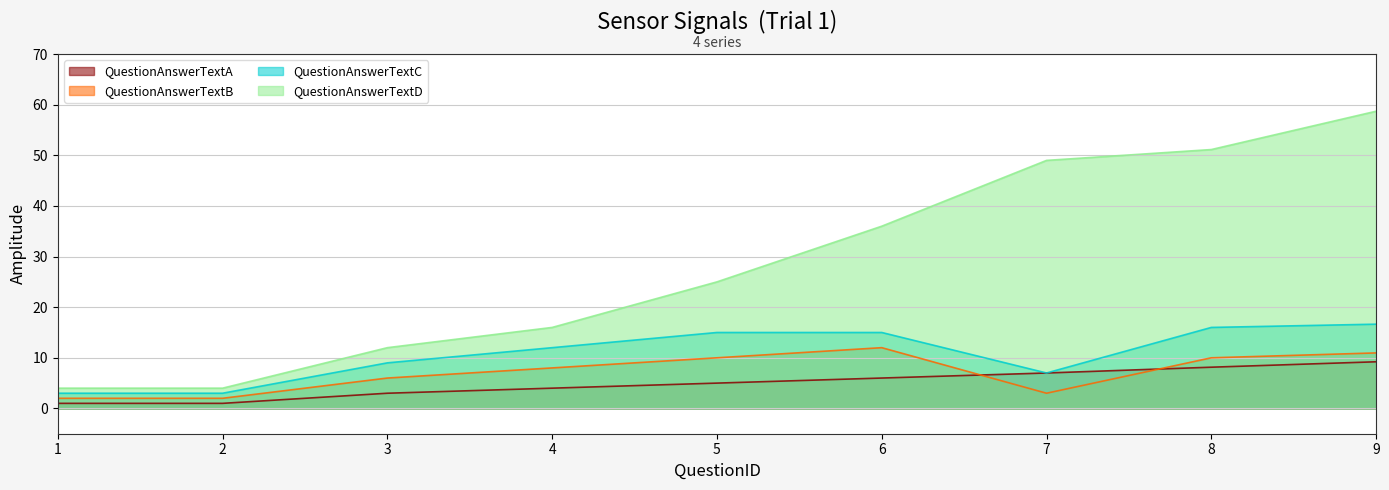

Reading left to right, list all the values displayed in this chart.

QuestionAnswerTextA: 1=1.0	2=1.0	3=3.0	4=4.0	5=5.0	6=6.0	7=7.0	8=8.1	9=9.2
QuestionAnswerTextB: 1=2.0	2=2.0	3=6.0	4=8.0	5=10.0	6=12.0	7=3.0	8=10.0	9=11.0
QuestionAnswerTextC: 1=3.0	2=3.0	3=9.0	4=12.0	5=15.0	6=15.0	7=7.0	8=16.0	9=16.6
QuestionAnswerTextD: 1=4.0	2=4.0	3=12.0	4=16.0	5=25.0	6=36.0	7=49.0	8=51.1	9=58.7